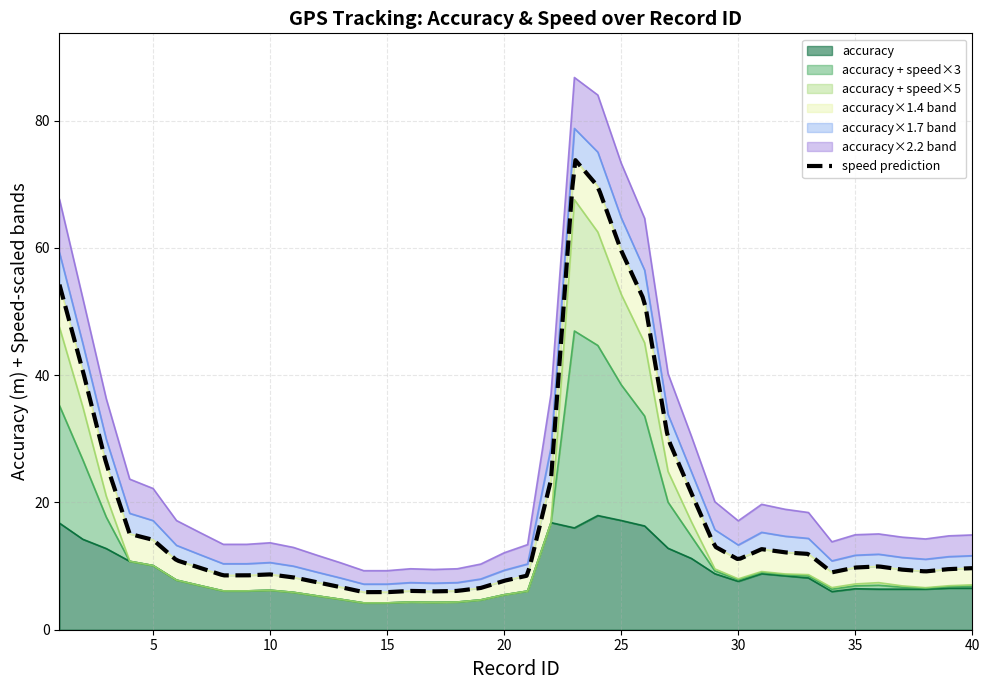

What is the approximate value at 18?

4.4